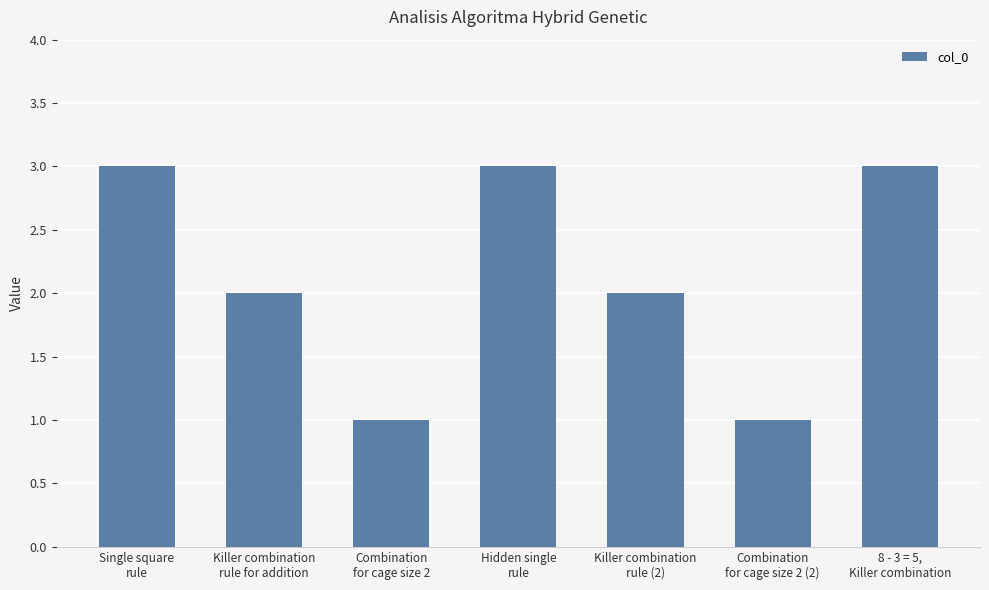

What is the sum of the values at Hidden single
rule and Combination
for cage size 2 (2)?

4